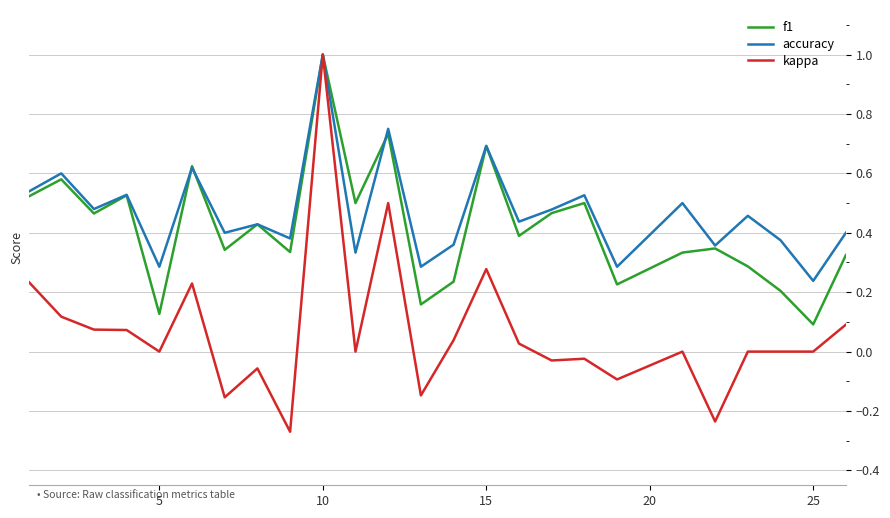

Which series has the widest spread of values?

kappa